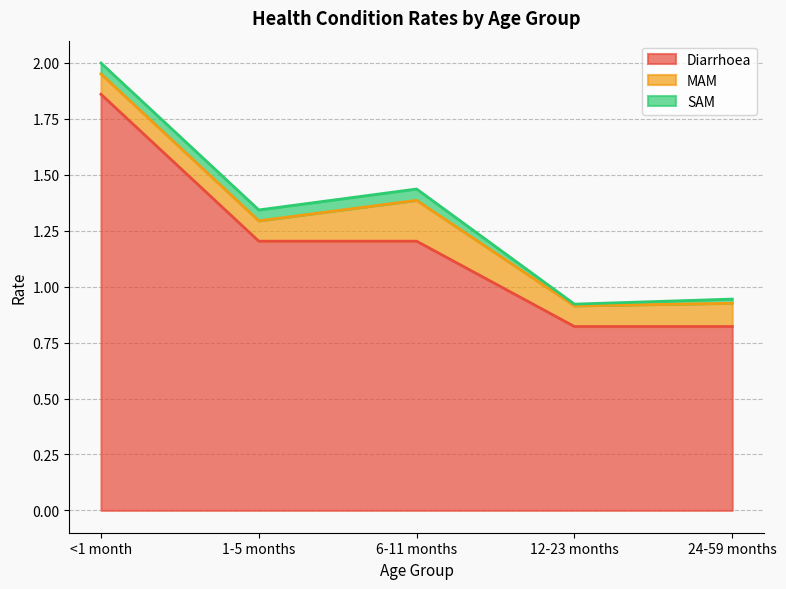

Which label corresponds to the smallest value in the chart?

12-23 months